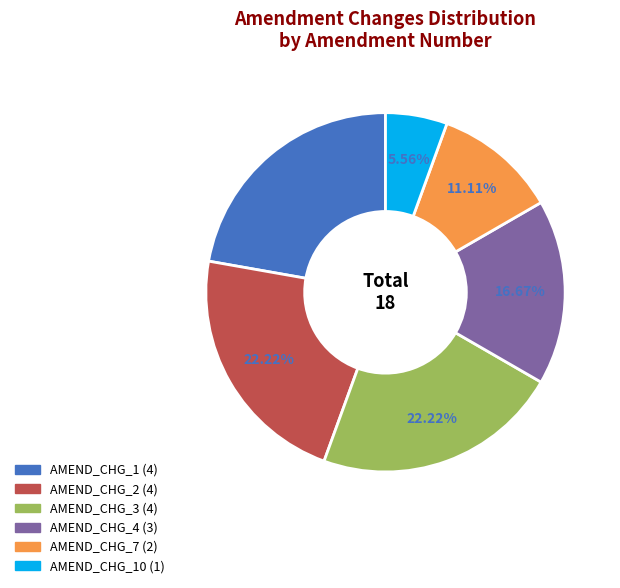

Is there a majority slice in this chart?

No